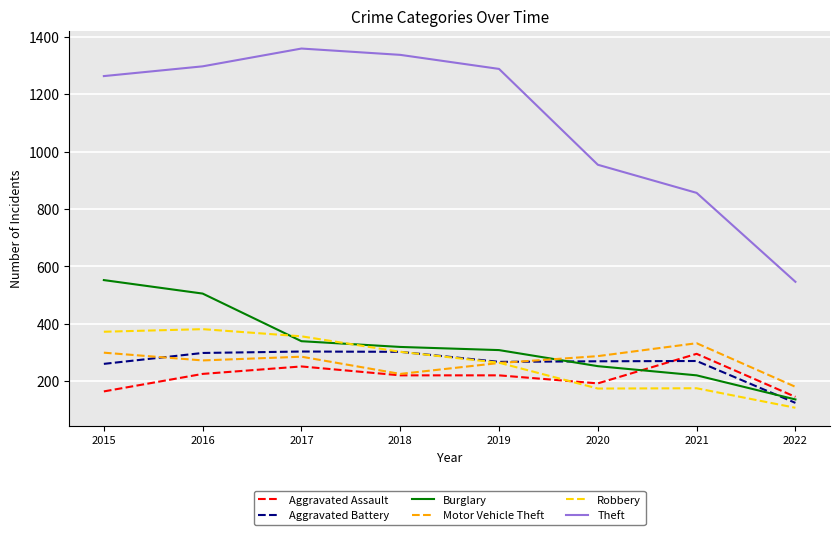

Is the value of Theft at 2018 greater than the value of Burglary at 2021?

Yes